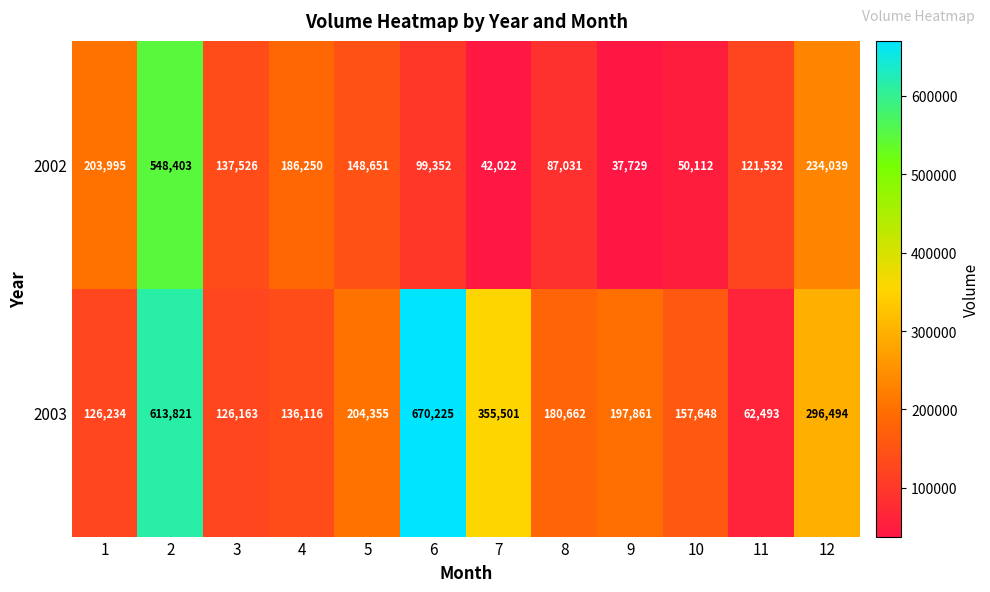

At which category is the sum across all series the highest?

2